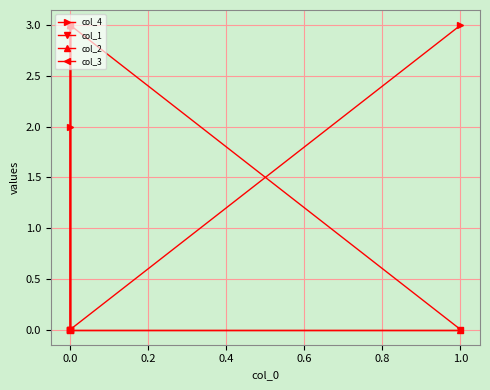

Which series has the largest total across all categories?

col_2